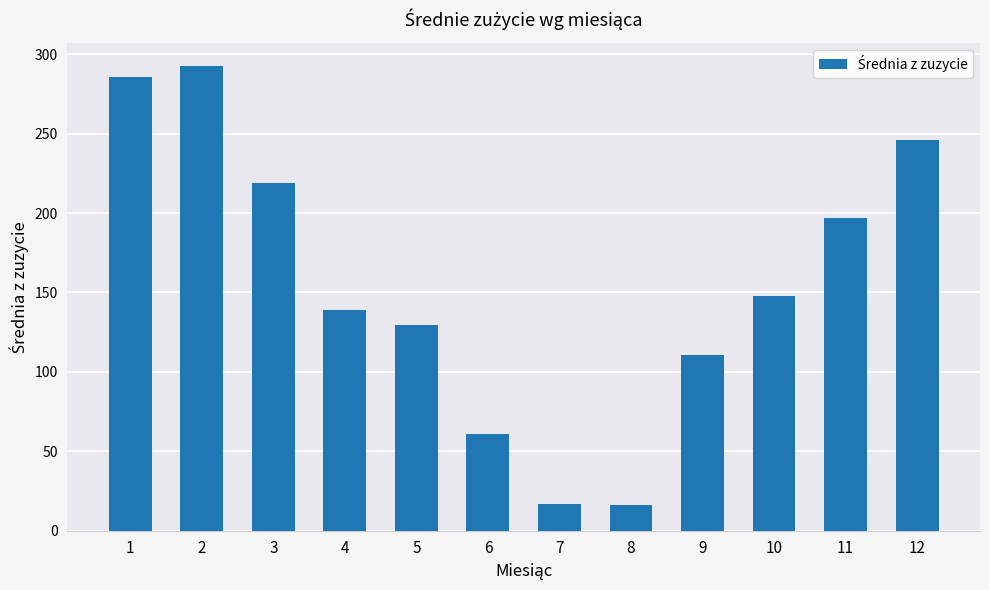

Where is the data nearest to the value 154?

10